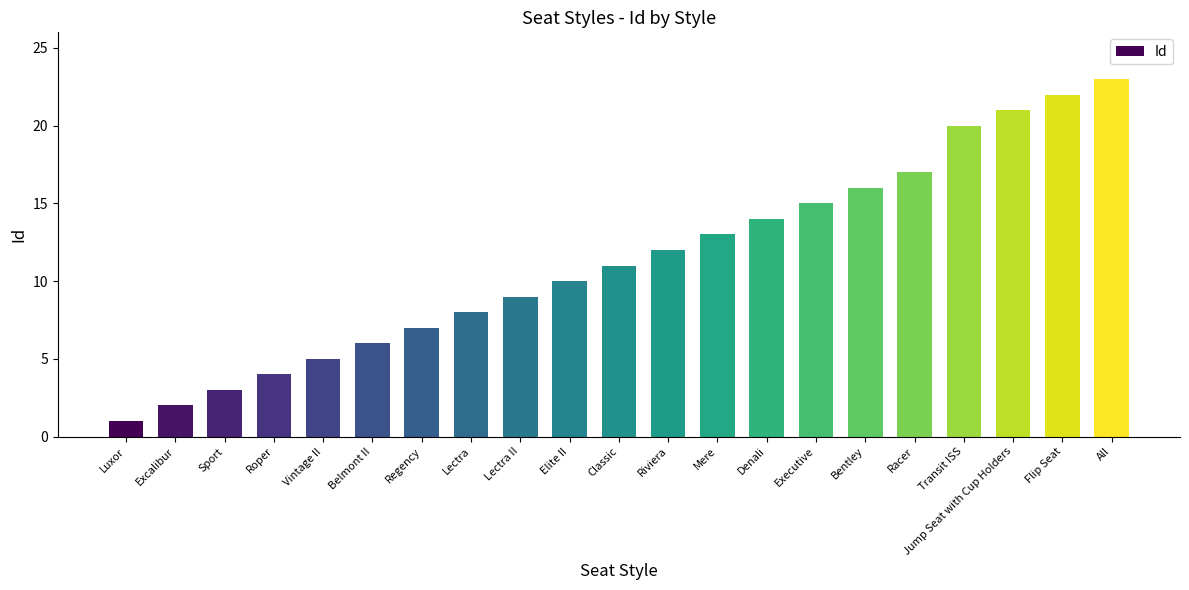

Approximately how many times larger is the value at Executive compared to All?

0.7